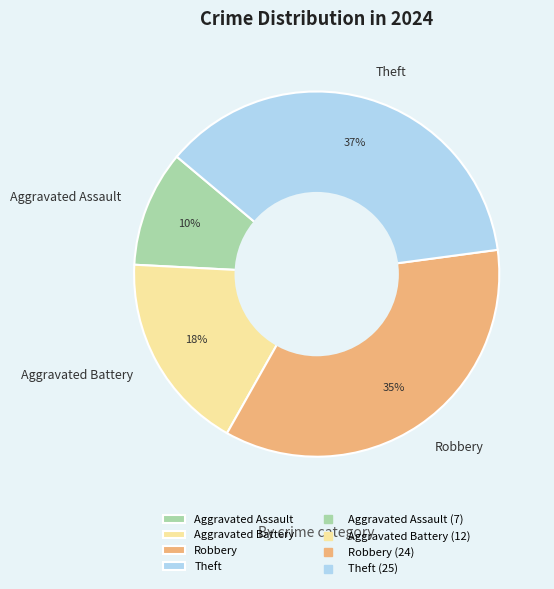

To the nearest percent, what is the average slice percentage?

25%